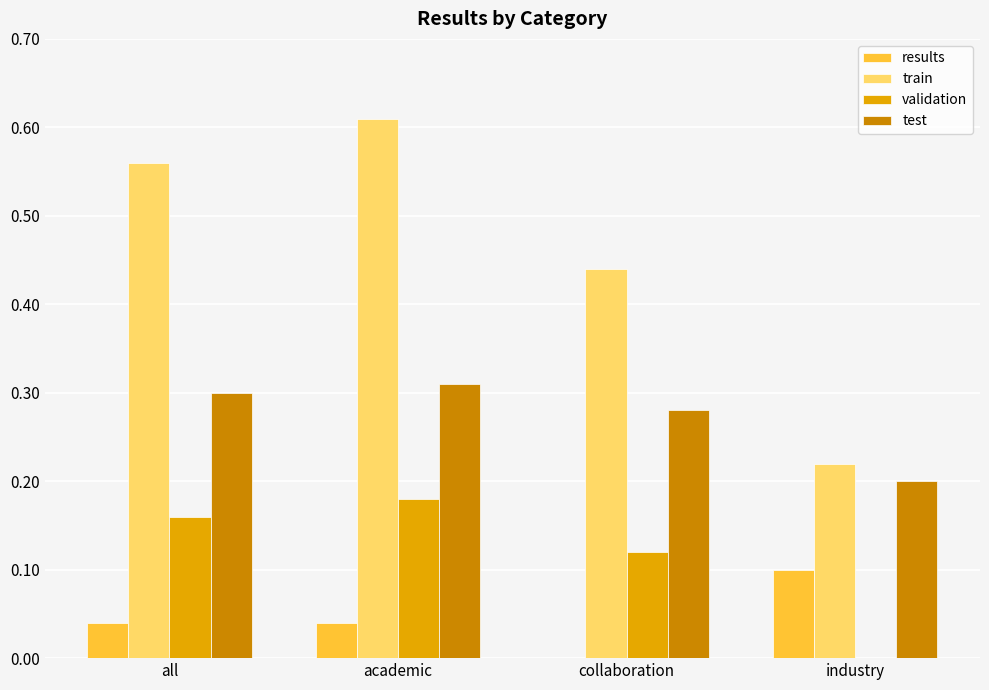

The value of validation at industry is 0.0. True or false?

True